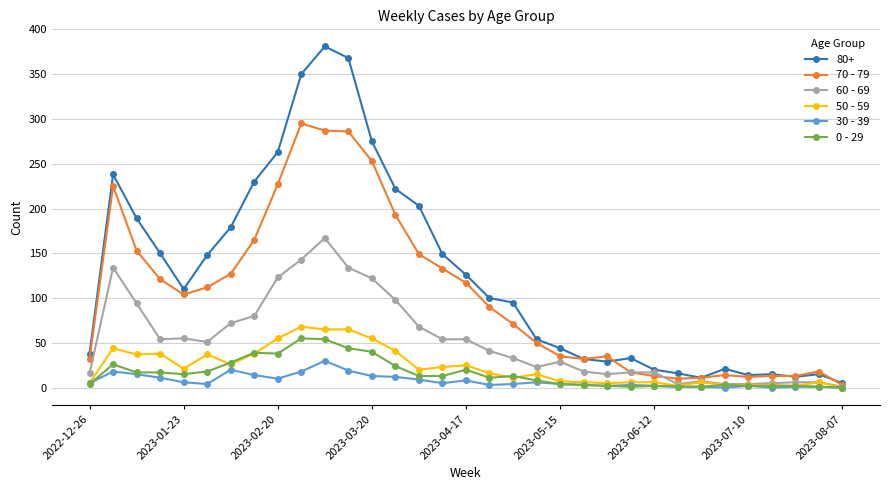

Is this an area chart (filled region under the line)?

No